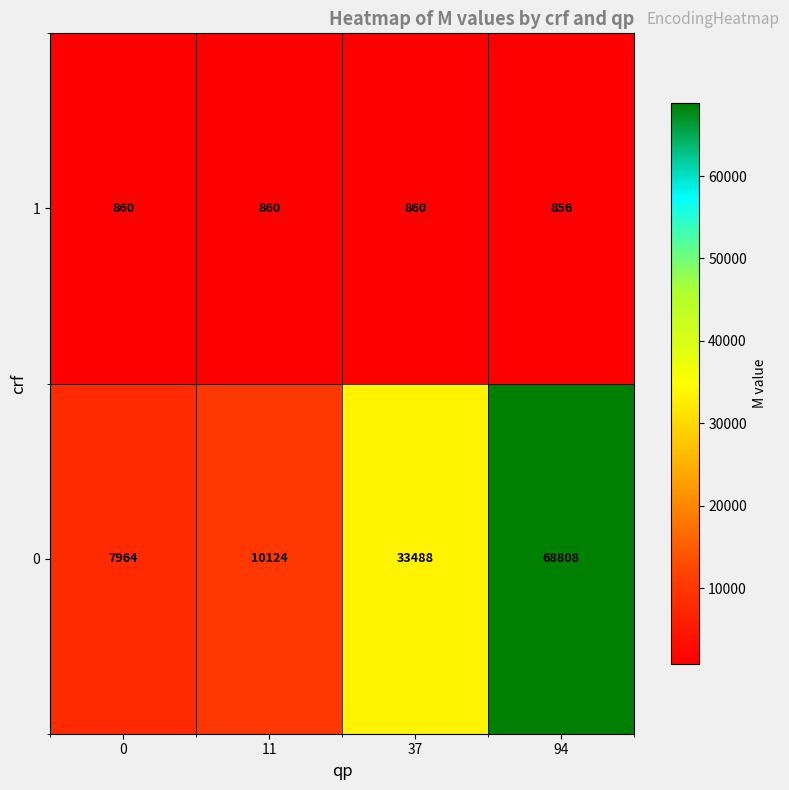

Reading left to right, extract all data points from this chart.

1: 0=860	11=860	37=860	94=856
0: 0=7964	11=10124	37=33488	94=68808